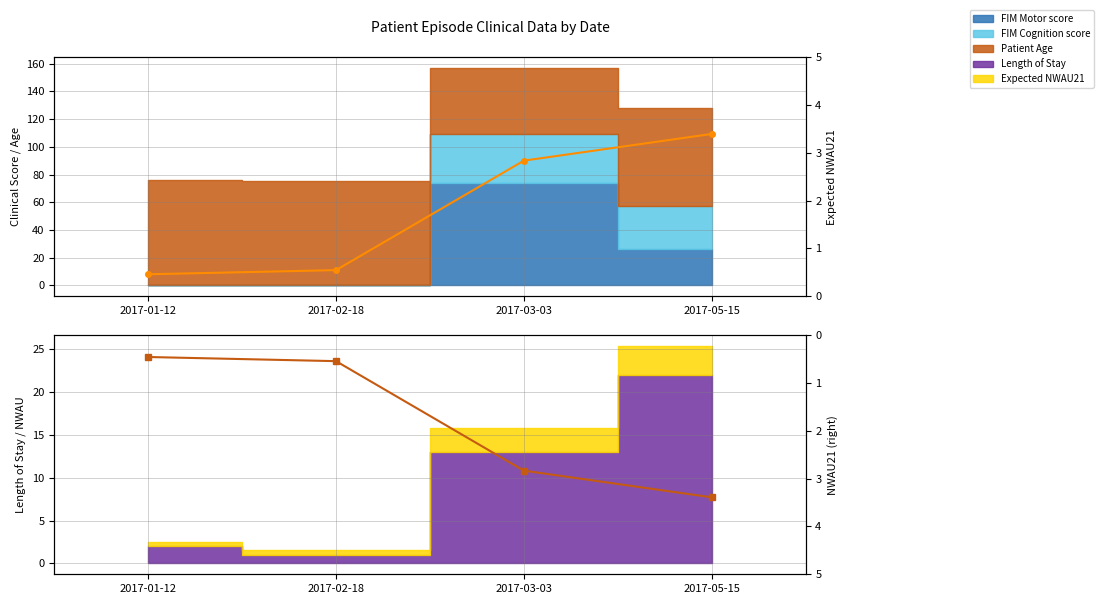

Rank the categories by Expected NWAU21 value from highest to lowest.

2017-05-15, 2017-03-03, 2017-02-18, 2017-01-12